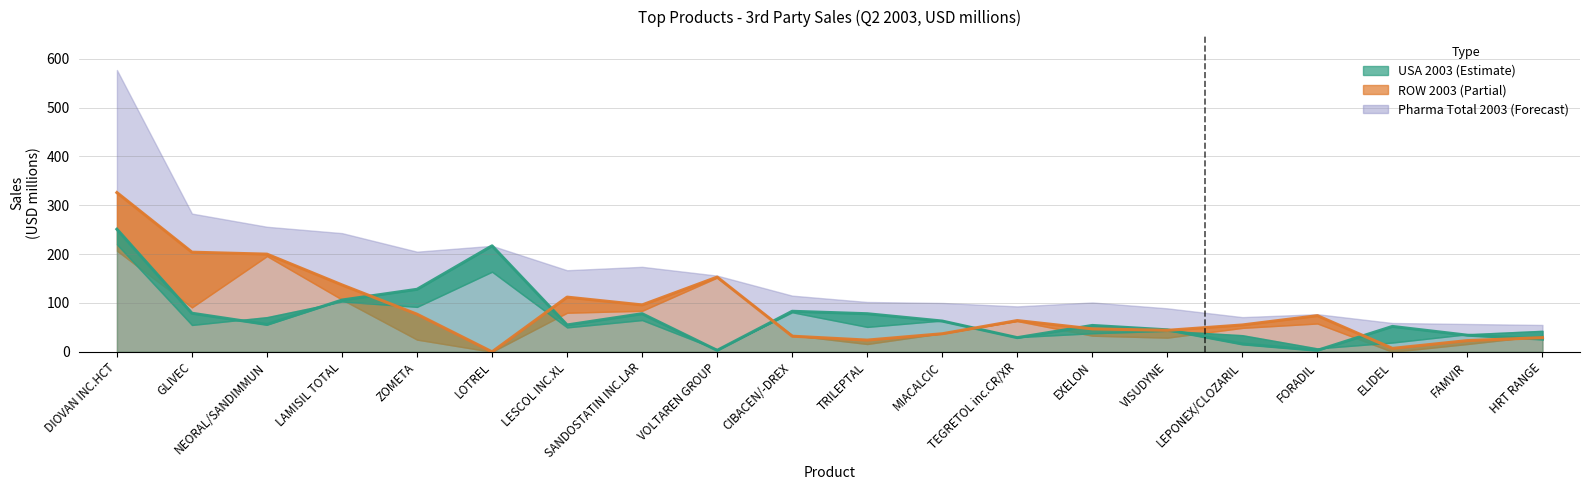

Which series changed the most between LESCOL INC.XL and FORADIL?

Pharma Total 2003